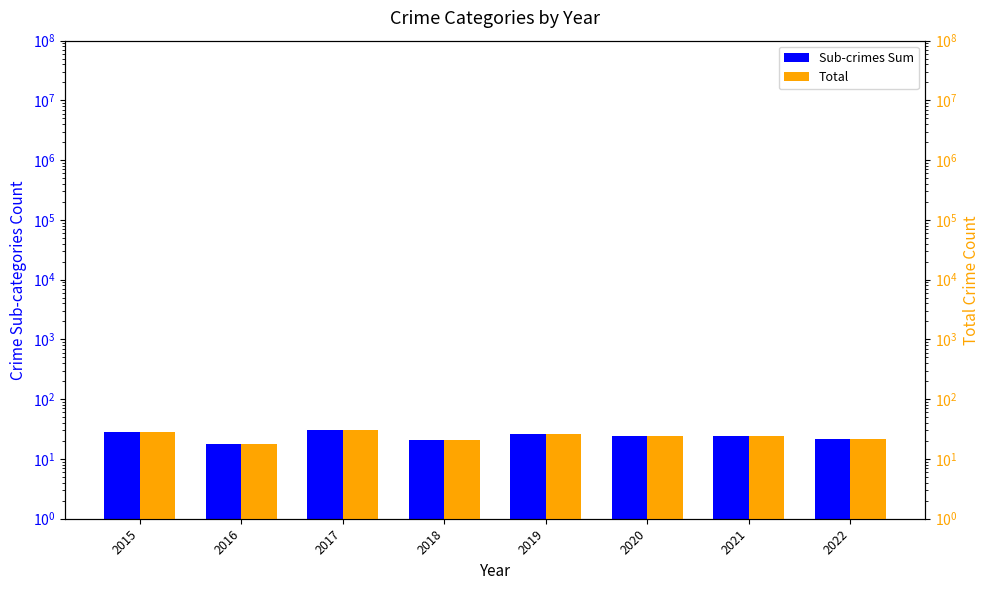

The value of Total at 2015 is 28. True or false?

True